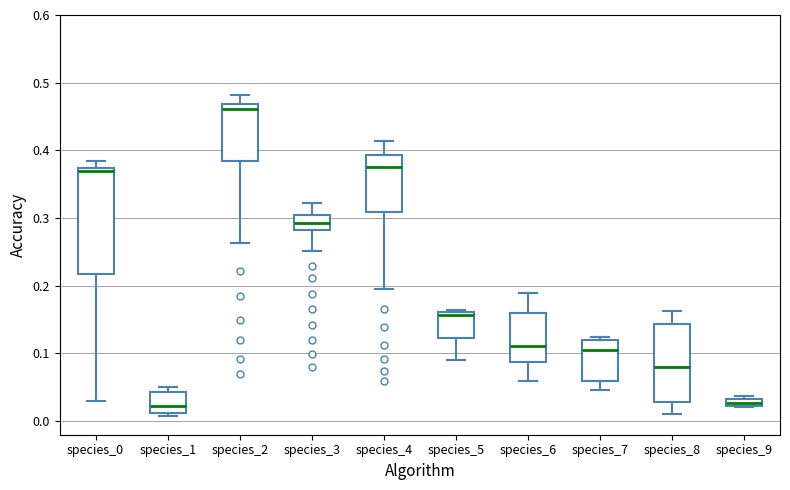

Comparing the boxes themselves (not the whiskers), which one is the tallest?

species_0